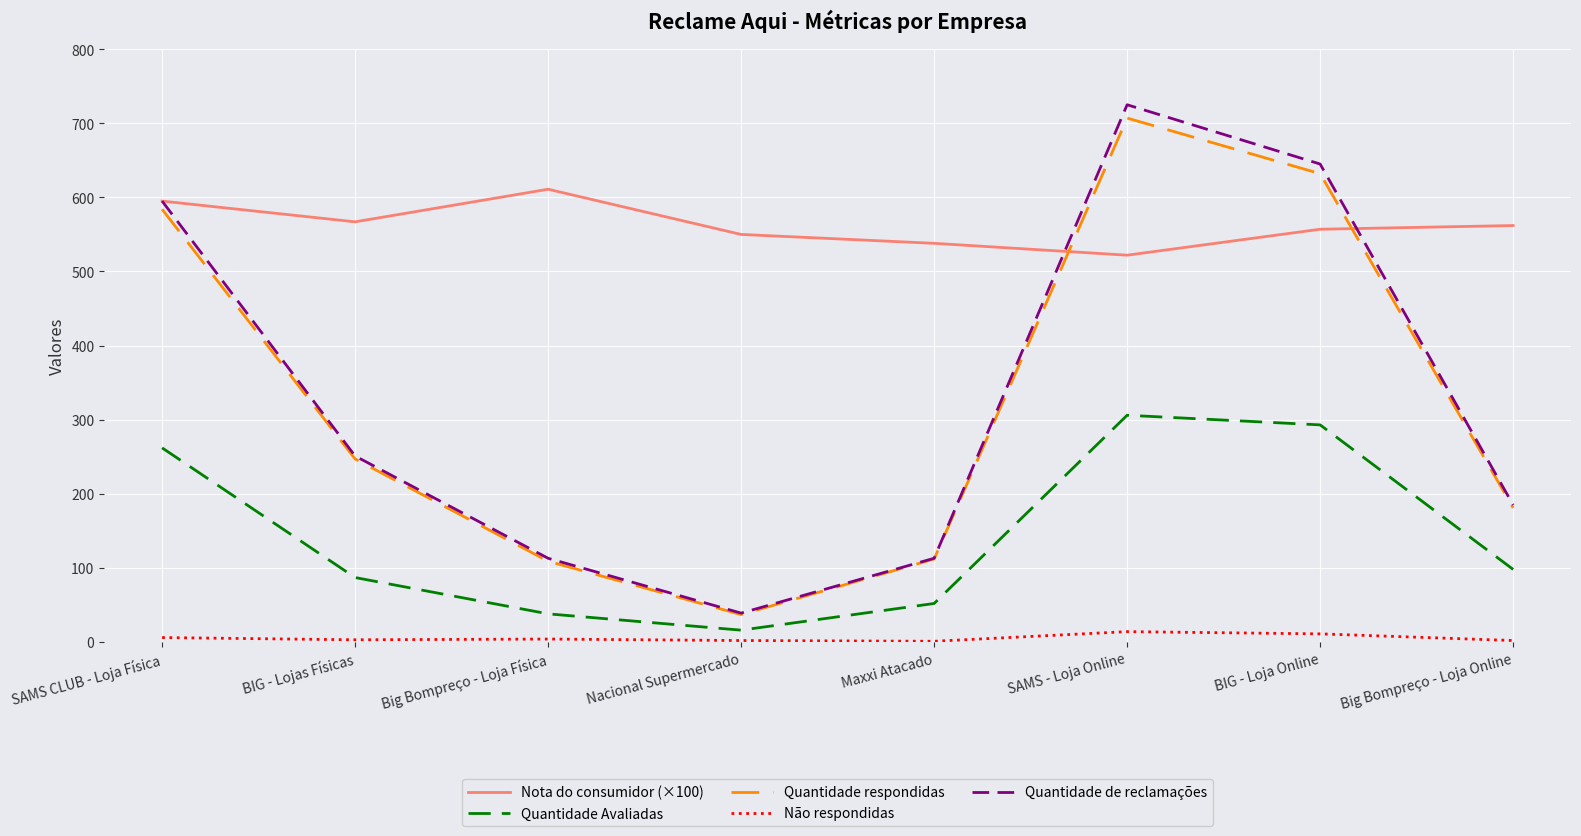

True or false: Não respondidas and Nota do consumidor (×100) intersect in this chart.

False